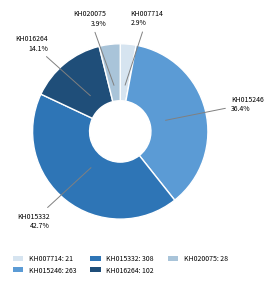

Combined, what portion of the pie is KH016264 and KH007714?

17.0%